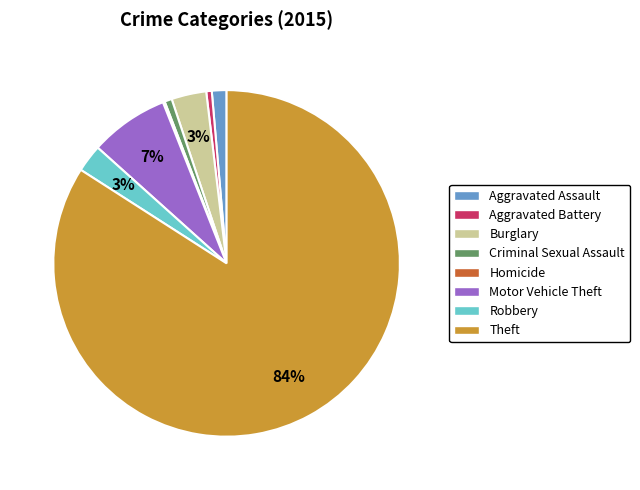

True or false: Aggravated Battery accounts for 10% of the total.

False